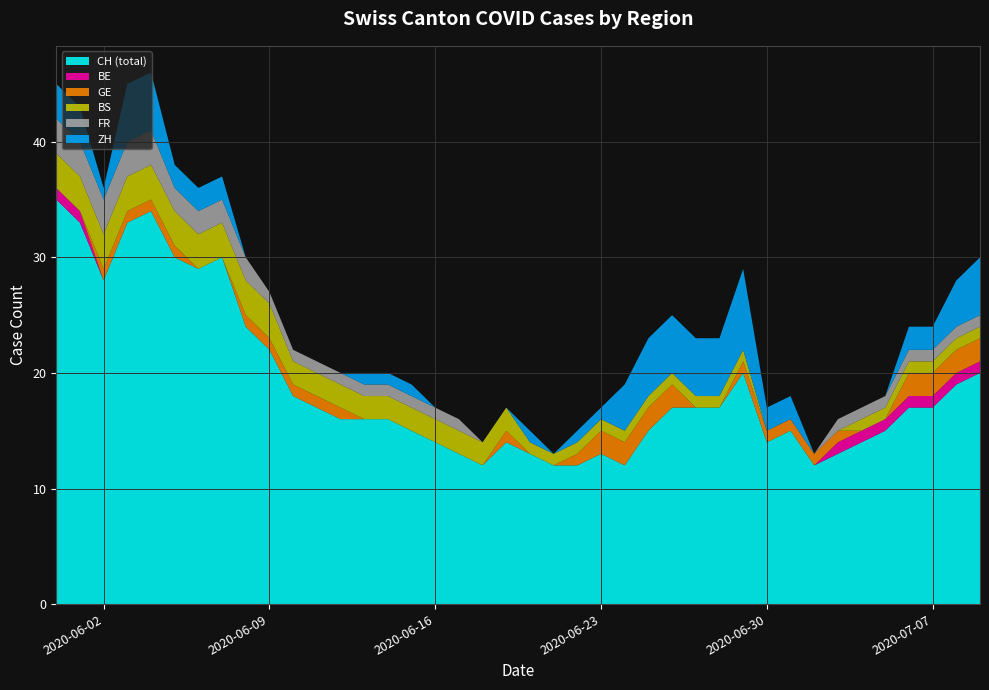

Reading right to left, what are all the values shown in this chart?

CH (total): 2020-07-09=20	2020-07-08=19	2020-07-07=17	2020-07-06=17	2020-07-05=15	2020-07-04=14	2020-07-03=13	2020-07-02=12	2020-07-01=15	2020-06-30=14	2020-06-29=20	2020-06-28=17	2020-06-27=17	2020-06-26=17	2020-06-25=15	2020-06-24=12	2020-06-23=13	2020-06-22=12	2020-06-21=12	2020-06-20=13	2020-06-19=14	2020-06-18=12	2020-06-17=13	2020-06-16=14	2020-06-15=15	2020-06-14=16	2020-06-13=16	2020-06-12=16	2020-06-11=17	2020-06-10=18	2020-06-09=22	2020-06-08=24	2020-06-07=30	2020-06-06=29	2020-06-05=30	2020-06-04=34	2020-06-03=33	2020-06-02=28	2020-06-01=33	2020-05-31=35
BE: 2020-07-09=1	2020-07-08=1	2020-07-07=1	2020-07-06=1	2020-07-05=1	2020-07-04=1	2020-07-03=1	2020-07-02=0	2020-07-01=0	2020-06-30=0	2020-06-29=0	2020-06-28=0	2020-06-27=0	2020-06-26=0	2020-06-25=0	2020-06-24=0	2020-06-23=0	2020-06-22=0	2020-06-21=0	2020-06-20=0	2020-06-19=0	2020-06-18=0	2020-06-17=0	2020-06-16=0	2020-06-15=0	2020-06-14=0	2020-06-13=0	2020-06-12=0	2020-06-11=0	2020-06-10=0	2020-06-09=0	2020-06-08=0	2020-06-07=0	2020-06-06=0	2020-06-05=0	2020-06-04=0	2020-06-03=0	2020-06-02=0	2020-06-01=1	2020-05-31=1
GE: 2020-07-09=2	2020-07-08=2	2020-07-07=2	2020-07-06=2	2020-07-05=0	2020-07-04=0	2020-07-03=1	2020-07-02=1	2020-07-01=1	2020-06-30=1	2020-06-29=1	2020-06-28=0	2020-06-27=0	2020-06-26=2	2020-06-25=2	2020-06-24=2	2020-06-23=2	2020-06-22=1	2020-06-21=0	2020-06-20=0	2020-06-19=1	2020-06-18=0	2020-06-17=0	2020-06-16=0	2020-06-15=0	2020-06-14=0	2020-06-13=0	2020-06-12=1	2020-06-11=1	2020-06-10=1	2020-06-09=1	2020-06-08=1	2020-06-07=0	2020-06-06=0	2020-06-05=1	2020-06-04=1	2020-06-03=1	2020-06-02=1	2020-06-01=0	2020-05-31=0
BS: 2020-07-09=1	2020-07-08=1	2020-07-07=1	2020-07-06=1	2020-07-05=1	2020-07-04=1	2020-07-03=0	2020-07-02=0	2020-07-01=0	2020-06-30=0	2020-06-29=1	2020-06-28=1	2020-06-27=1	2020-06-26=1	2020-06-25=1	2020-06-24=1	2020-06-23=1	2020-06-22=1	2020-06-21=1	2020-06-20=1	2020-06-19=2	2020-06-18=2	2020-06-17=2	2020-06-16=2	2020-06-15=2	2020-06-14=2	2020-06-13=2	2020-06-12=2	2020-06-11=2	2020-06-10=2	2020-06-09=3	2020-06-08=3	2020-06-07=3	2020-06-06=3	2020-06-05=3	2020-06-04=3	2020-06-03=3	2020-06-02=3	2020-06-01=3	2020-05-31=3
FR: 2020-07-09=1	2020-07-08=1	2020-07-07=1	2020-07-06=1	2020-07-05=1	2020-07-04=1	2020-07-03=1	2020-07-02=0	2020-07-01=0	2020-06-30=0	2020-06-29=0	2020-06-28=0	2020-06-27=0	2020-06-26=0	2020-06-25=0	2020-06-24=0	2020-06-23=0	2020-06-22=0	2020-06-21=0	2020-06-20=0	2020-06-19=0	2020-06-18=0	2020-06-17=1	2020-06-16=1	2020-06-15=1	2020-06-14=1	2020-06-13=1	2020-06-12=1	2020-06-11=1	2020-06-10=1	2020-06-09=1	2020-06-08=2	2020-06-07=2	2020-06-06=2	2020-06-05=2	2020-06-04=3	2020-06-03=3	2020-06-02=3	2020-06-01=3	2020-05-31=3
ZH: 2020-07-09=5	2020-07-08=4	2020-07-07=2	2020-07-06=2	2020-07-05=0	2020-07-04=0	2020-07-03=0	2020-07-02=0	2020-07-01=2	2020-06-30=2	2020-06-29=7	2020-06-28=5	2020-06-27=5	2020-06-26=5	2020-06-25=5	2020-06-24=4	2020-06-23=1	2020-06-22=1	2020-06-21=0	2020-06-20=1	2020-06-19=0	2020-06-18=0	2020-06-17=0	2020-06-16=0	2020-06-15=1	2020-06-14=1	2020-06-13=1	2020-06-12=0	2020-06-11=0	2020-06-10=0	2020-06-09=0	2020-06-08=0	2020-06-07=2	2020-06-06=2	2020-06-05=2	2020-06-04=5	2020-06-03=5	2020-06-02=1	2020-06-01=3	2020-05-31=3